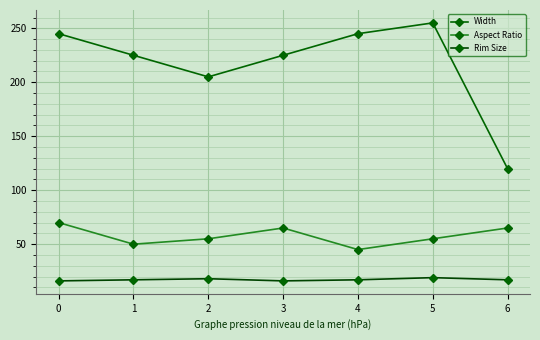

True or false: Aspect Ratio and Rim Size cross at least once.

False